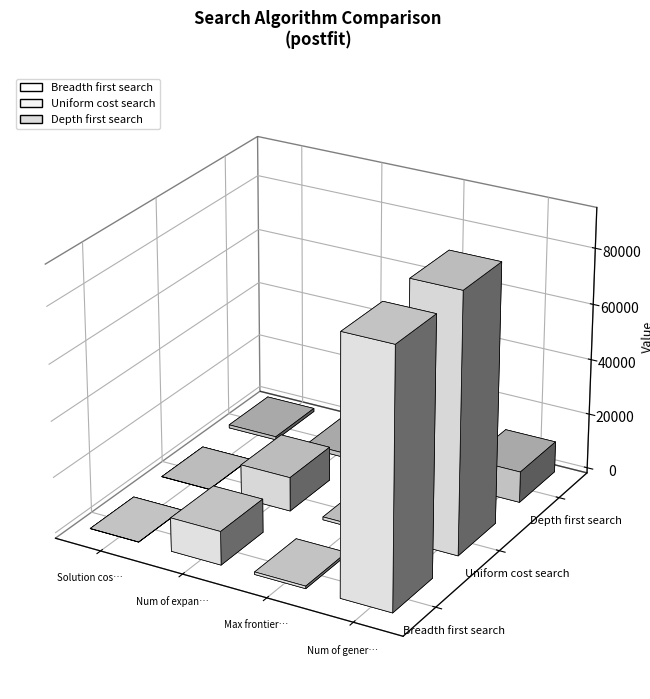

At how many categories does at least one series exceed 10206?

2